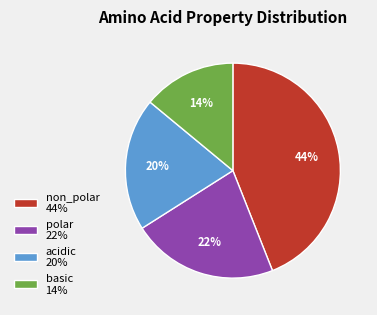

How many segments does this pie chart have?

4